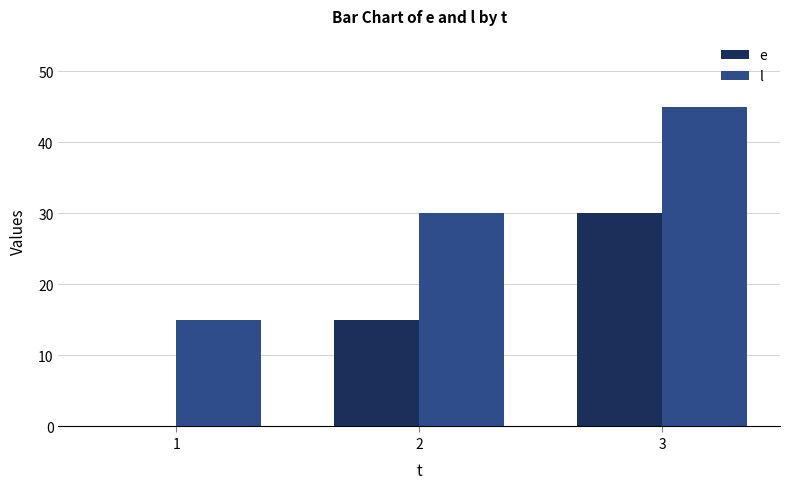

Which series has the largest total across all categories?

l